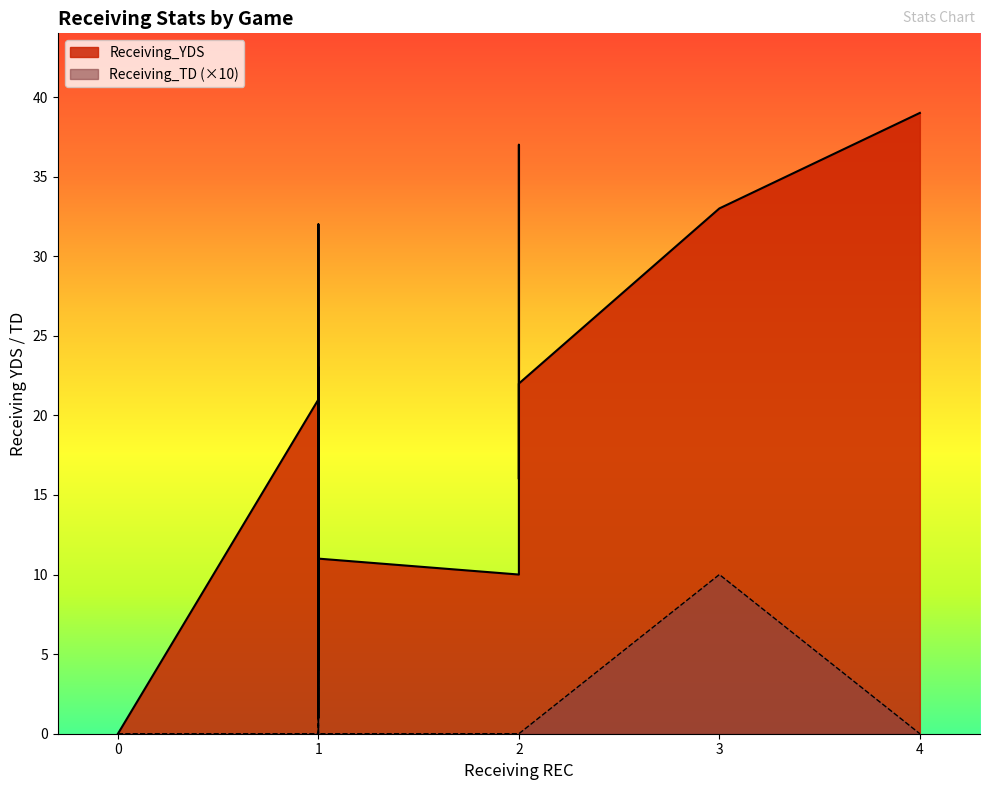

What is the sum of the Receiving_YDS values at 2 and 2?

59